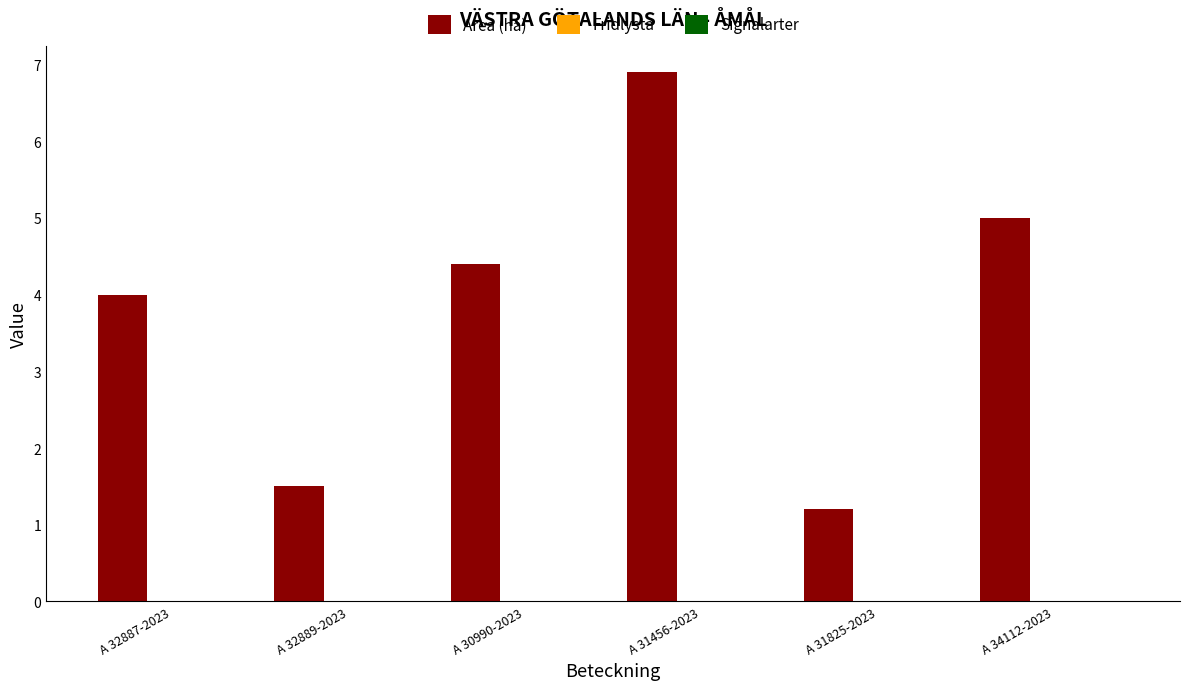

What is the difference between the maximum and minimum values?

5.7